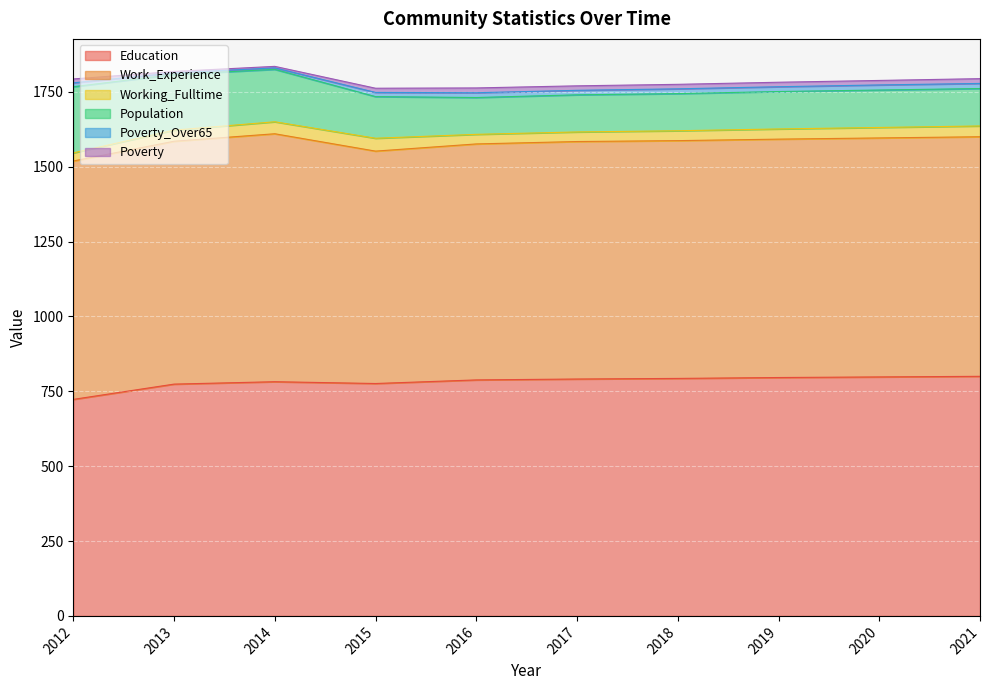

What is the difference between the maximum and second lowest values in the Poverty_Over65 series?

12